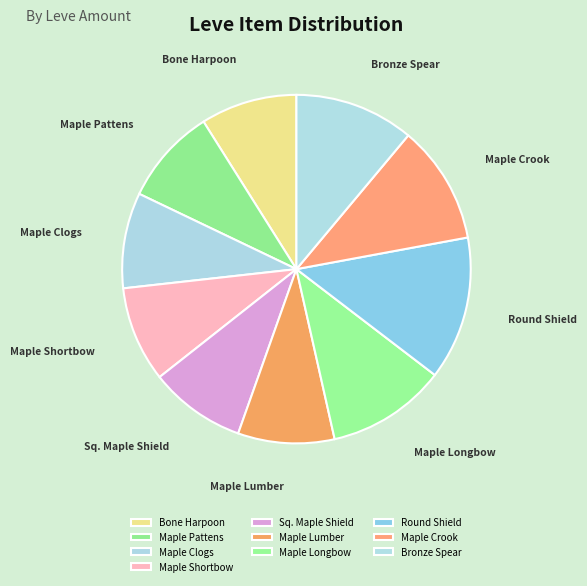

Combined, do Bronze Spear and Bone Harpoon account for over 50%?

No